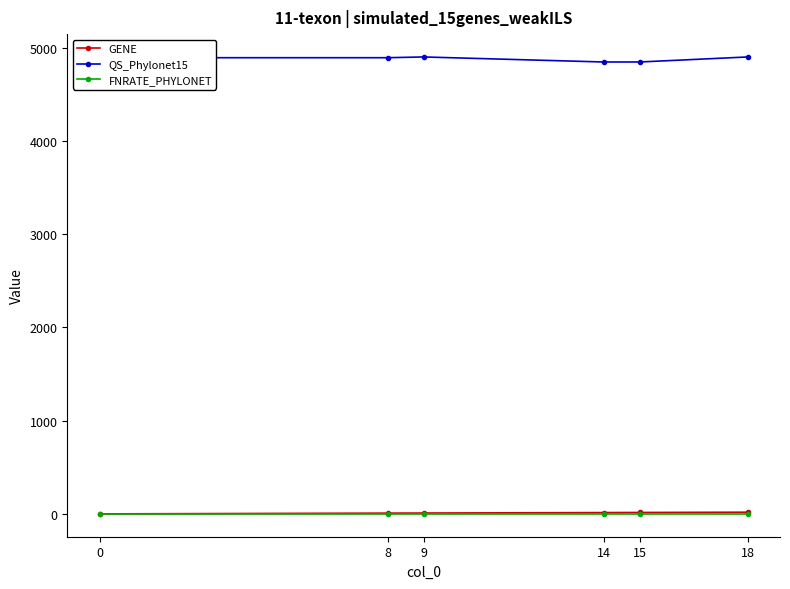

What is the spread (max minus min) of values at 9?

4902